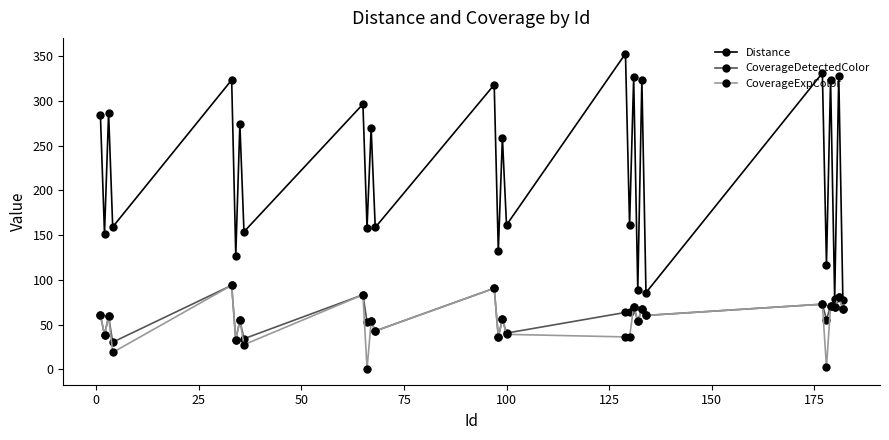

What are all the series names shown in the legend?

Distance, CoverageDetectedColor, CoverageExpColor